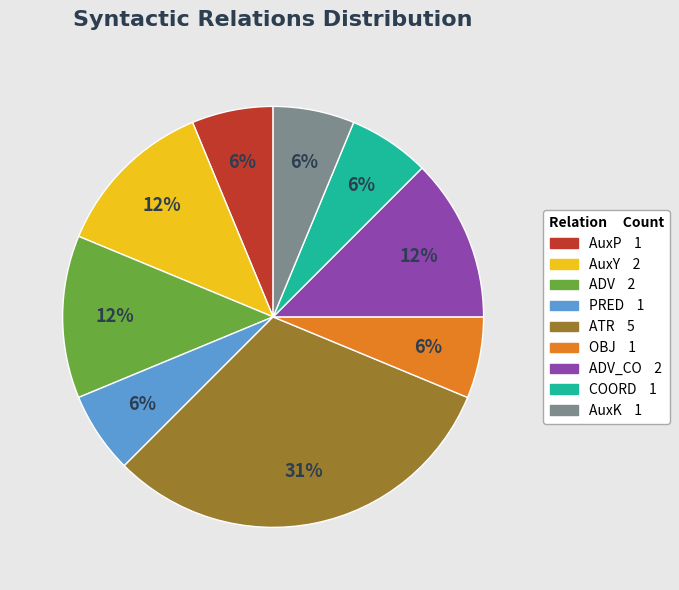

Does any single category account for the majority?

No